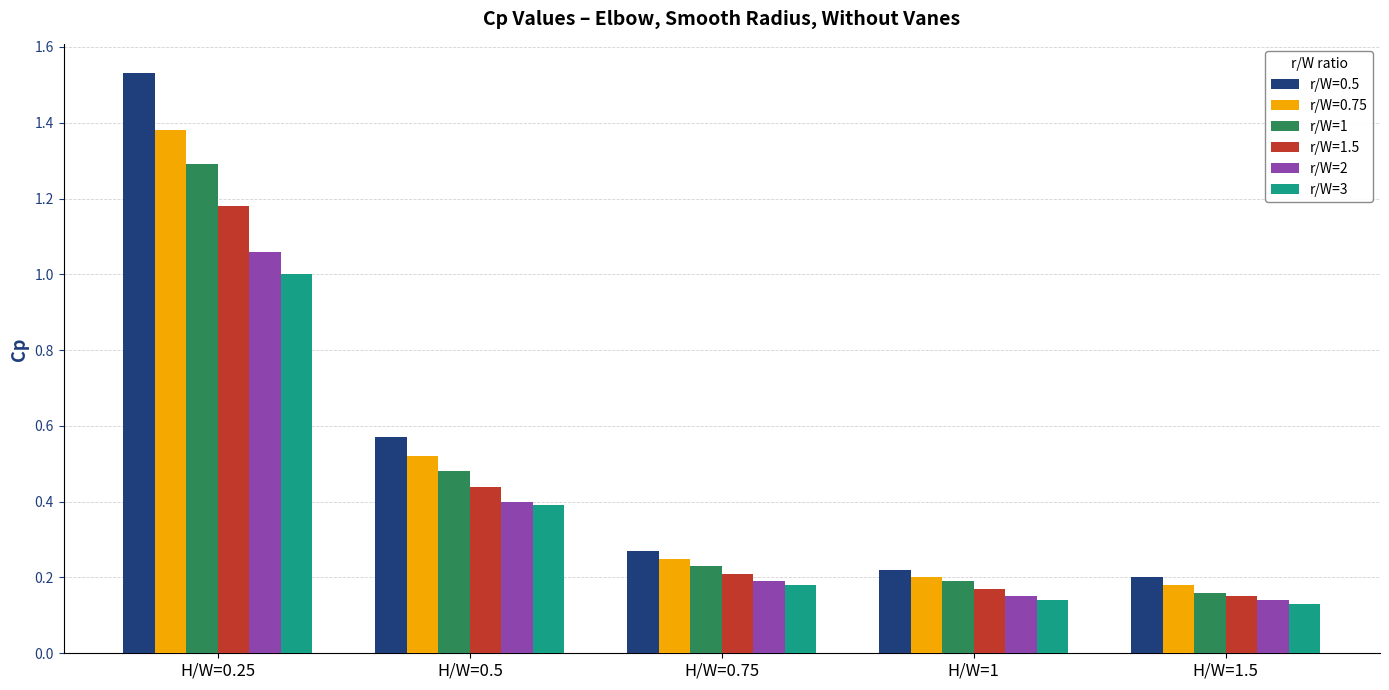

Between H/W=0.5 and H/W=1, which series saw the biggest shift?

r/W=0.5